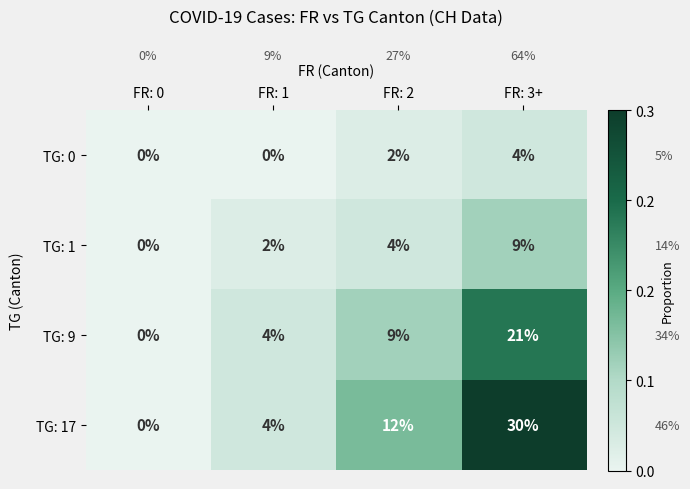

Is it true that TG: 0 equals 3 at FR: 2?

False